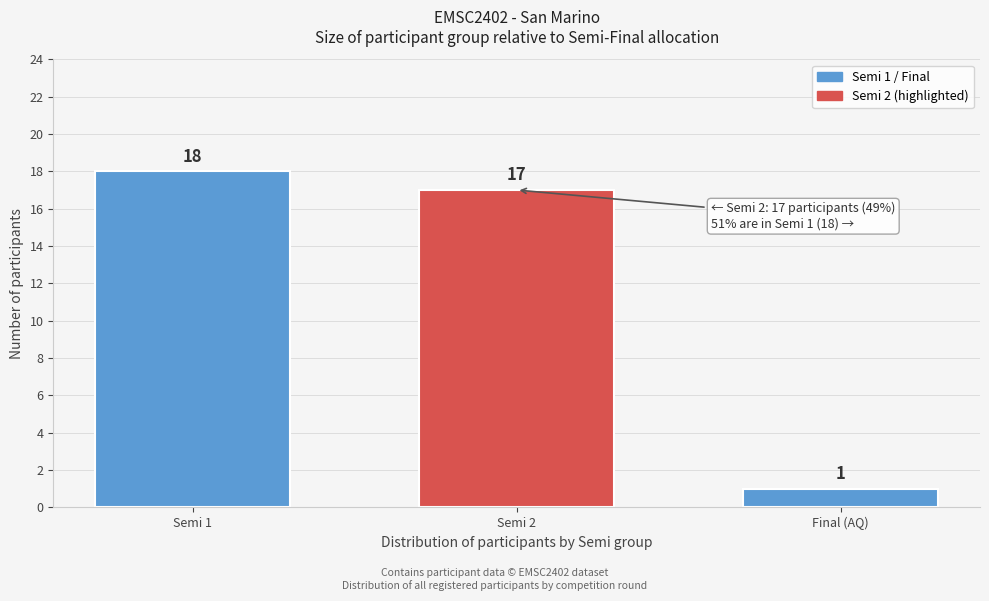

Reading left to right, transcribe all the data shown in this chart.

18	17	1